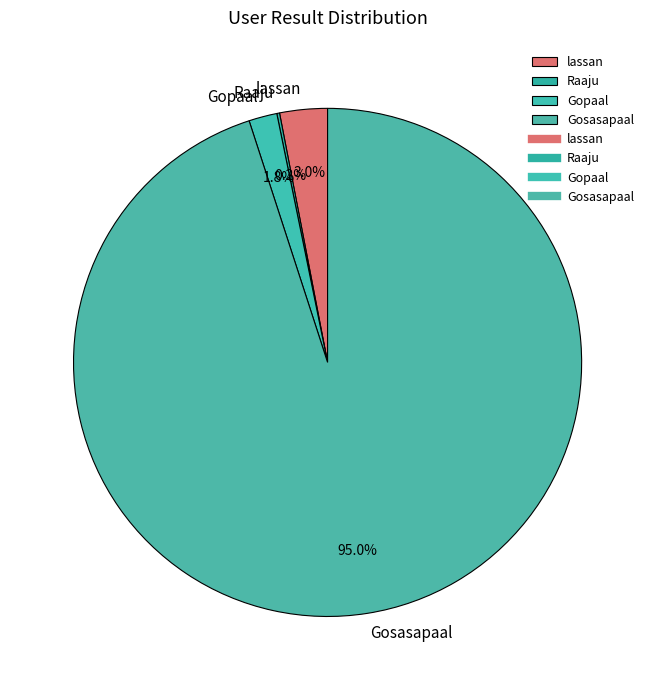

Which category has the biggest portion of the pie?

Gosasapaal